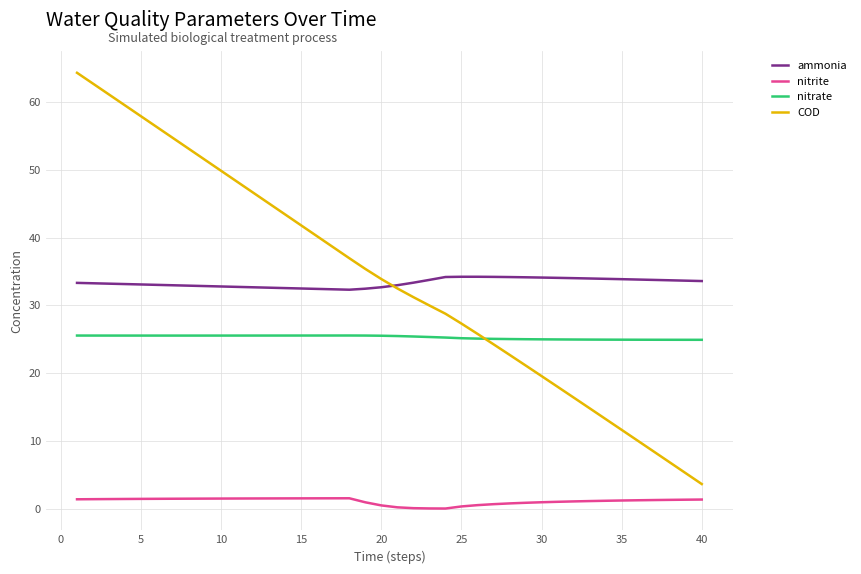

What is the difference between the second highest and minimum values in the nitrite series?

1.5